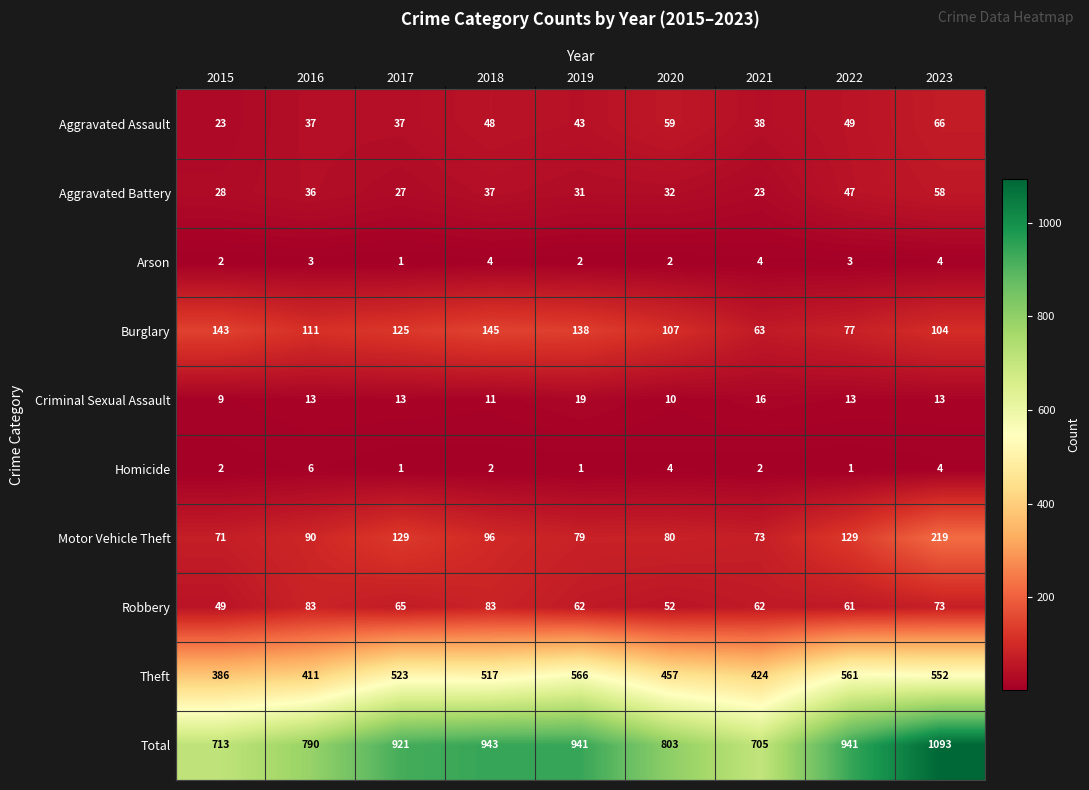

Where does the Aggravated Assault series first go above 43?

2018